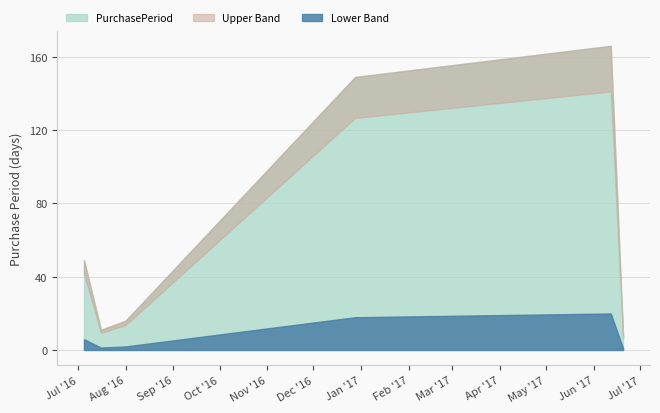

Is it true that the value at 2016-07-05 is 49?

True